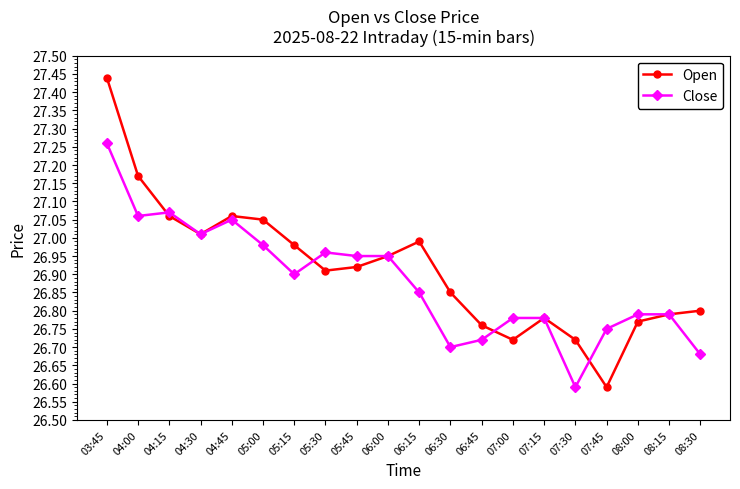

How many interior local valleys does the Open series have?

4